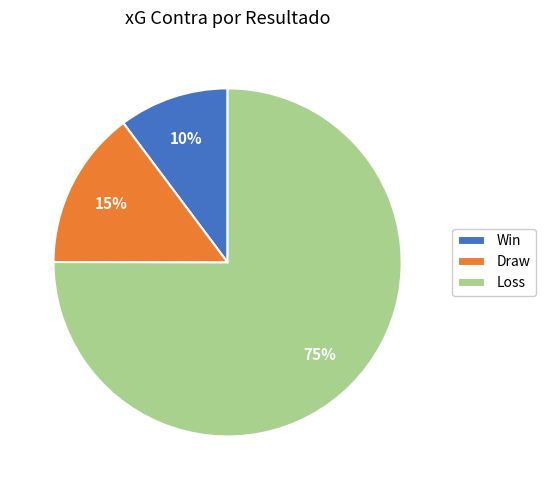

Is there any slice that represents more than half of the pie?

Yes